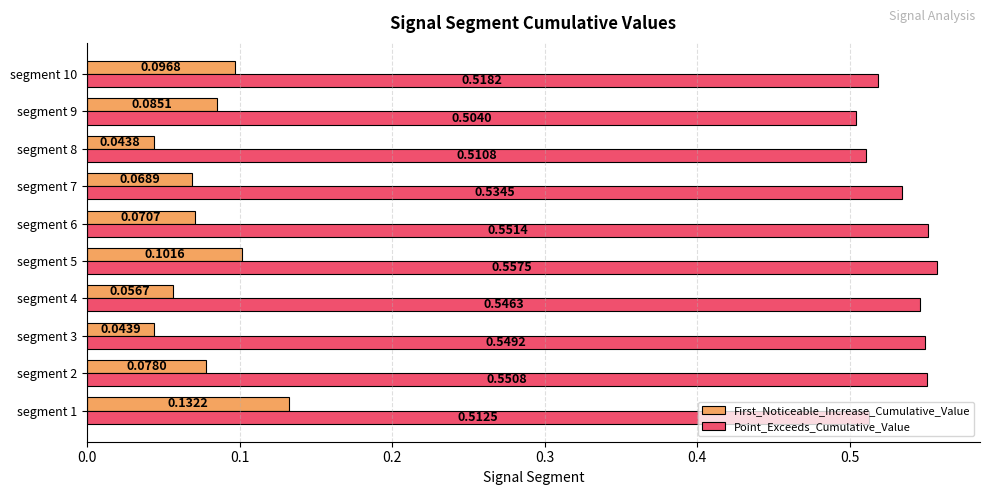

What is the difference between the highest and lowest values at segment 1?

0.4